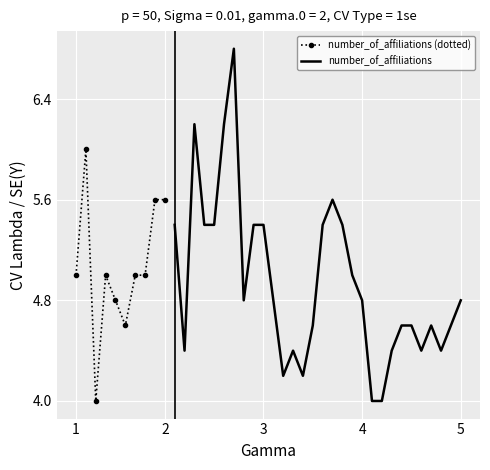

True or false: number_of_affiliations (dotted) has a value of 5.0 at 1.

True